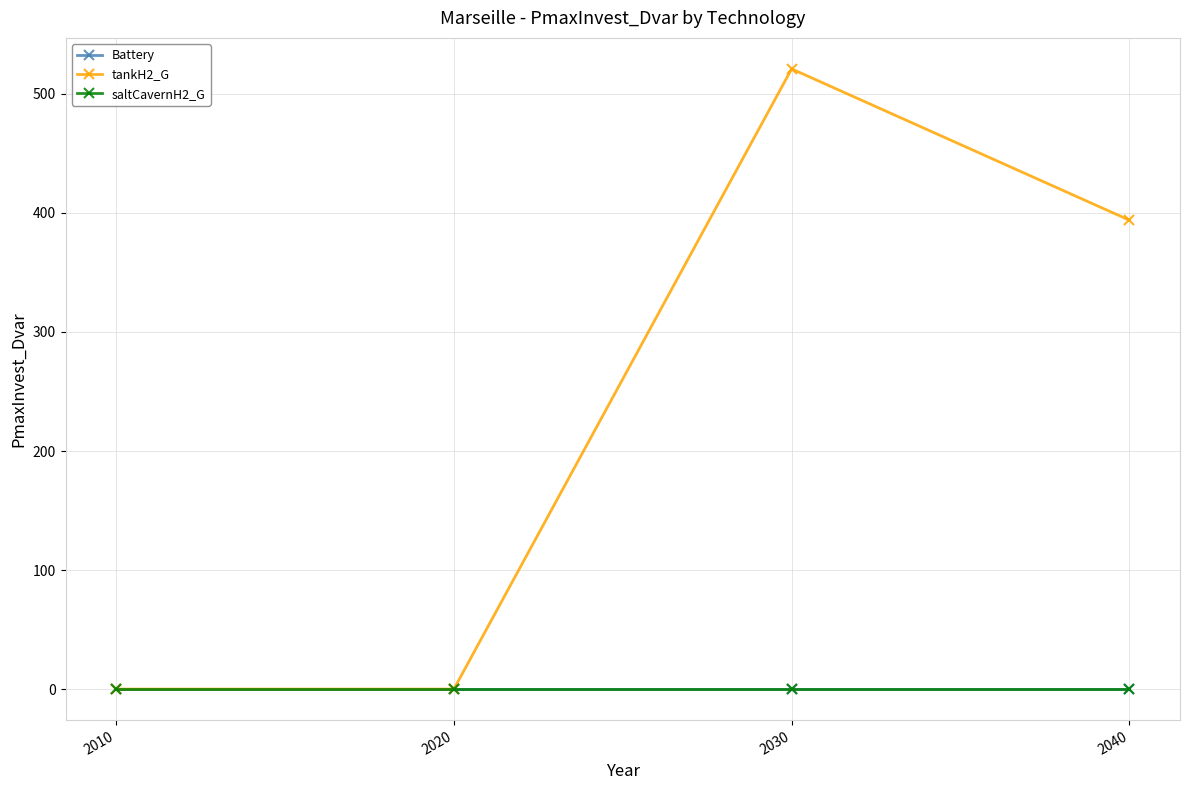

List the labels in order of saltCavernH2_G value, smallest first.

2010, 2020, 2030, 2040